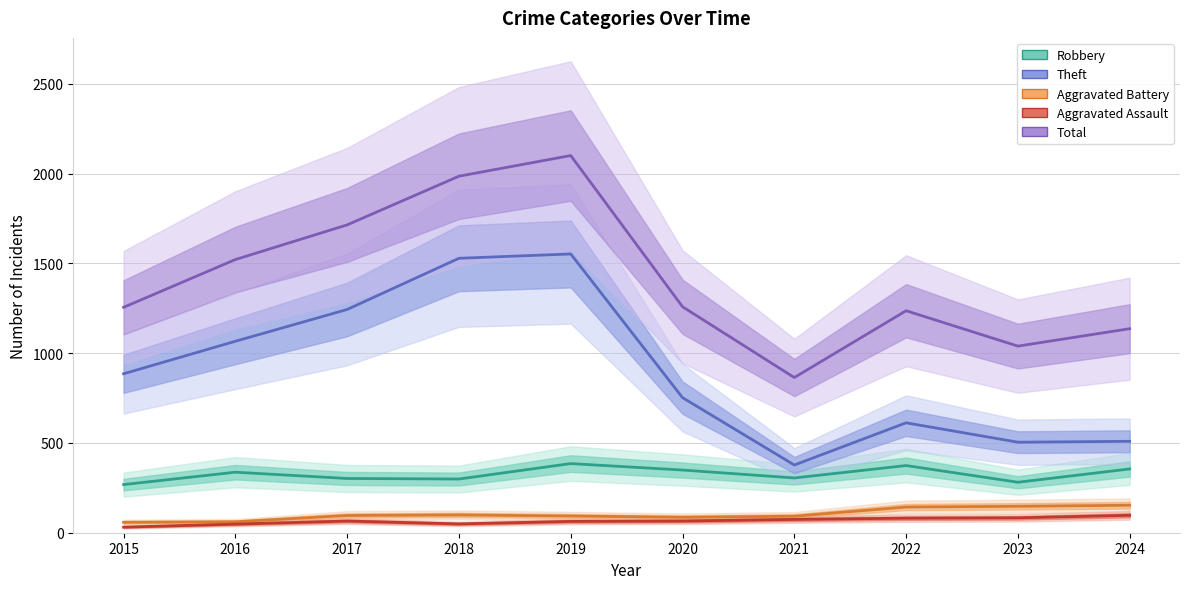

Which category has the lowest value across all series?

2015